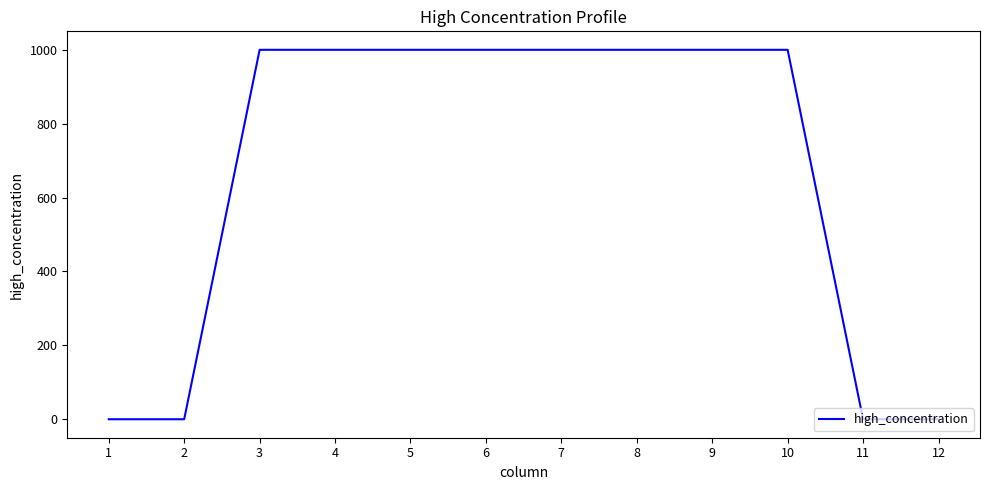

How many distinct data groups are displayed?

1